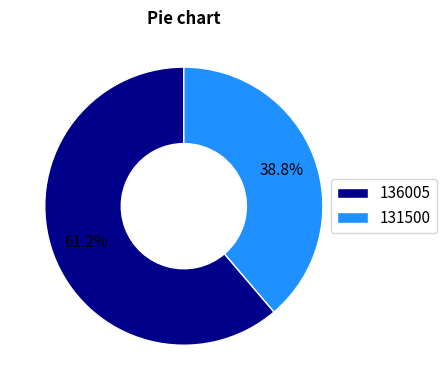

To the nearest percent, what is the difference between the 131500 and 136005 slice percentages?

22%